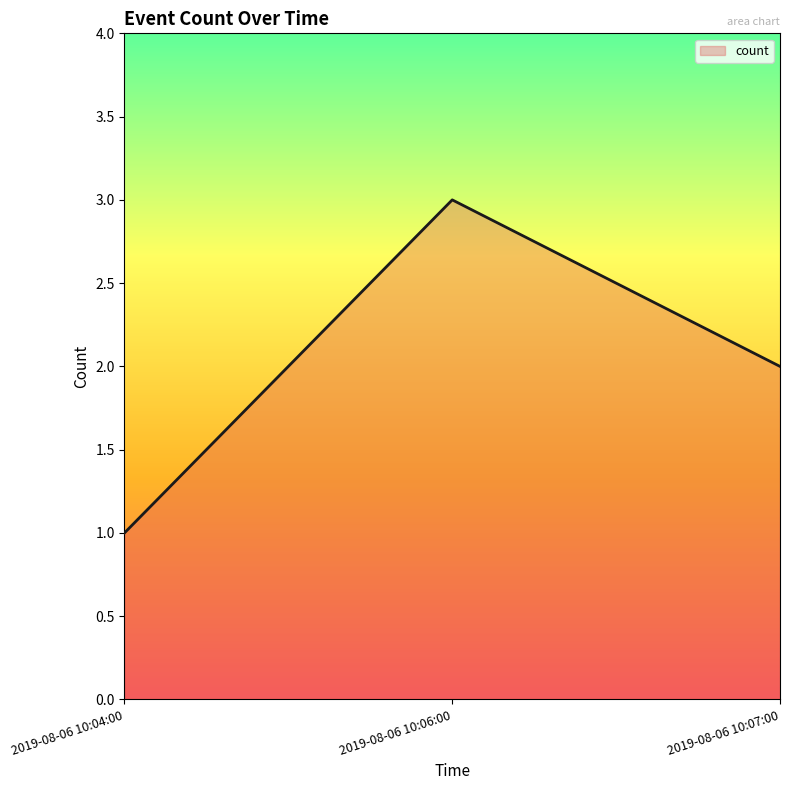

What is the maximum value shown in the chart?

3